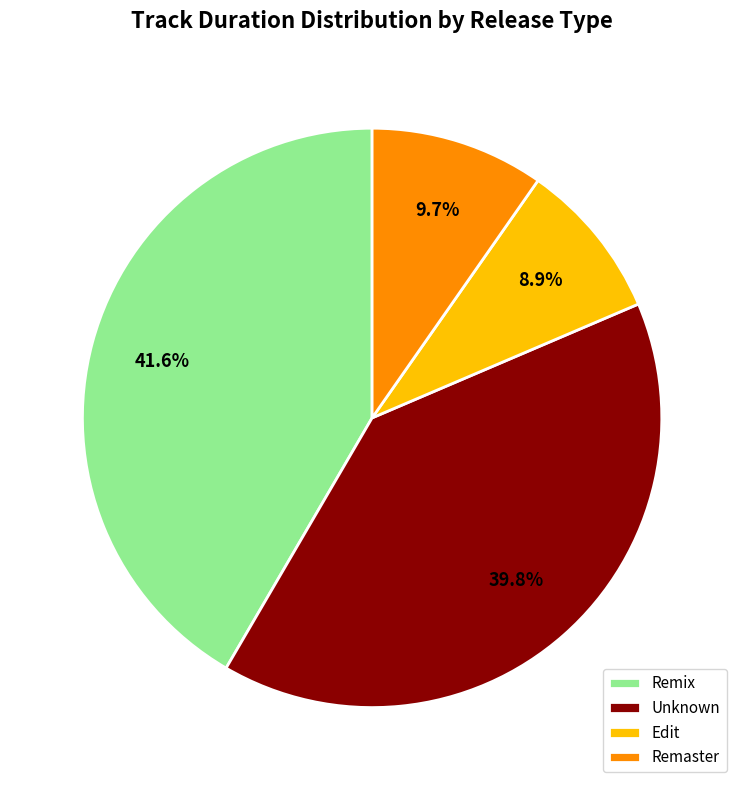

Approximately how many times larger is the value at Unknown compared to Edit?

4.5